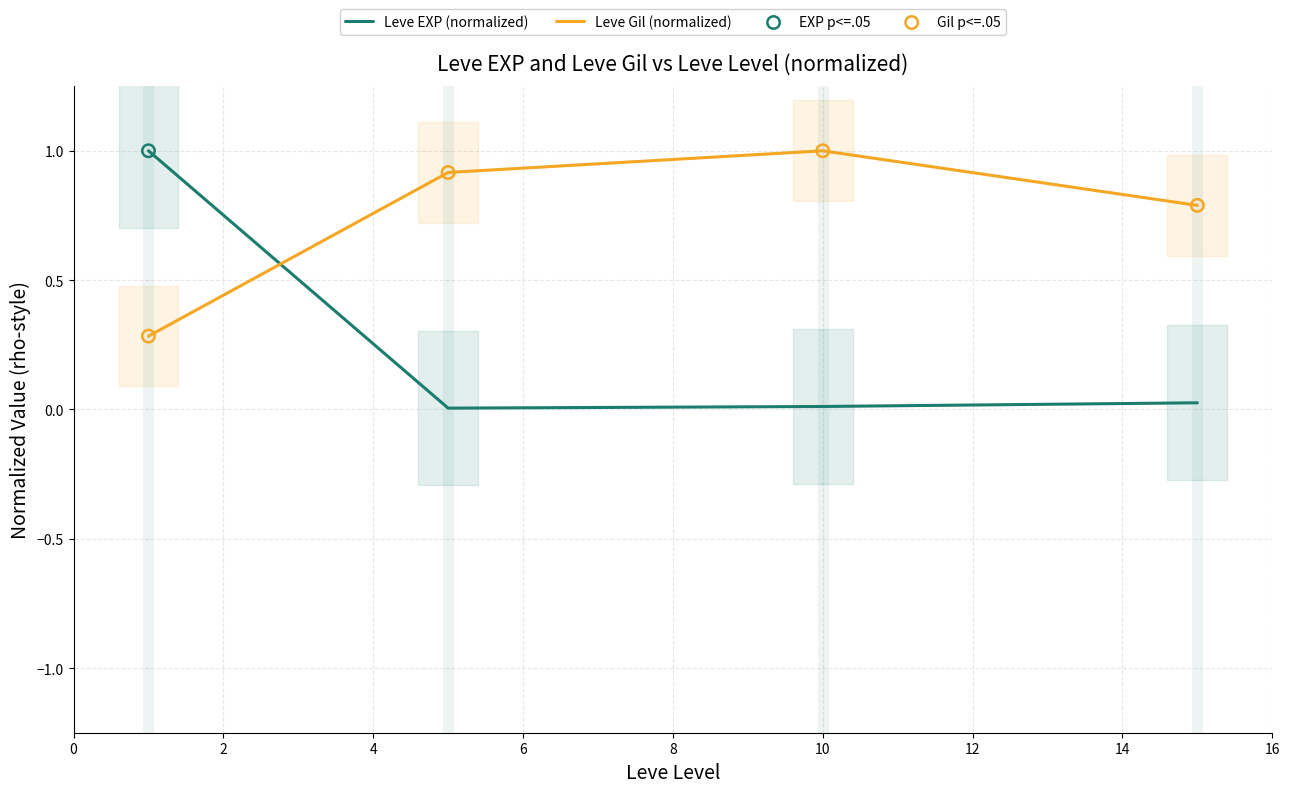

Which series contains the lowest Y value?

Leve EXP (normalized)